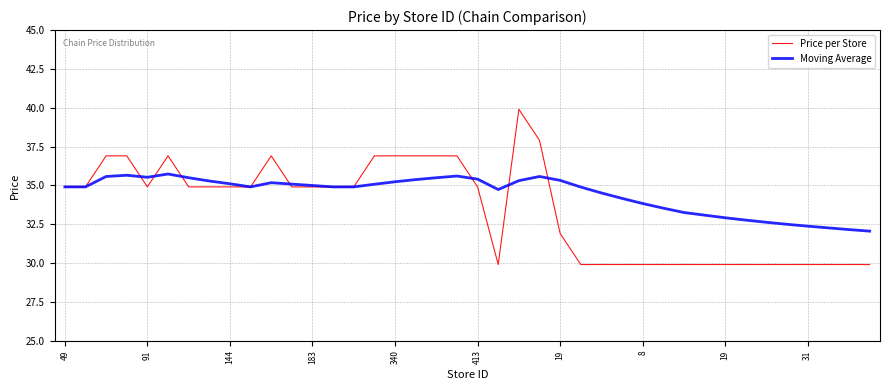

Which series has the largest total across all categories?

Moving Average